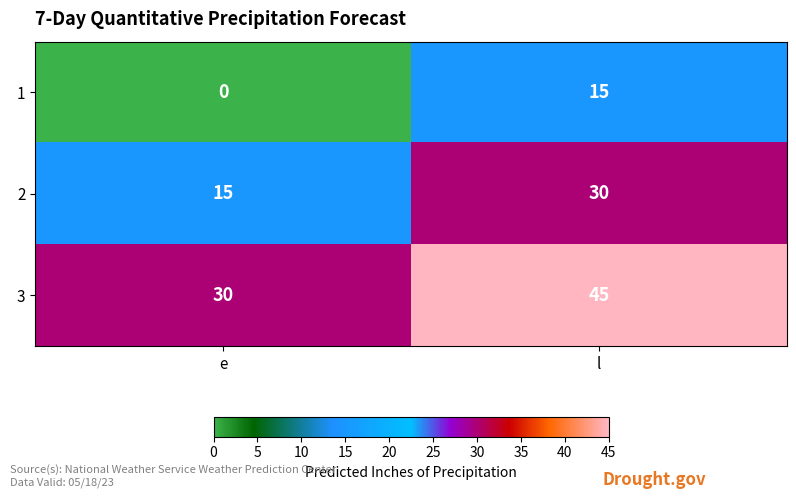

Is it true that 3 equals 72 at l?

False